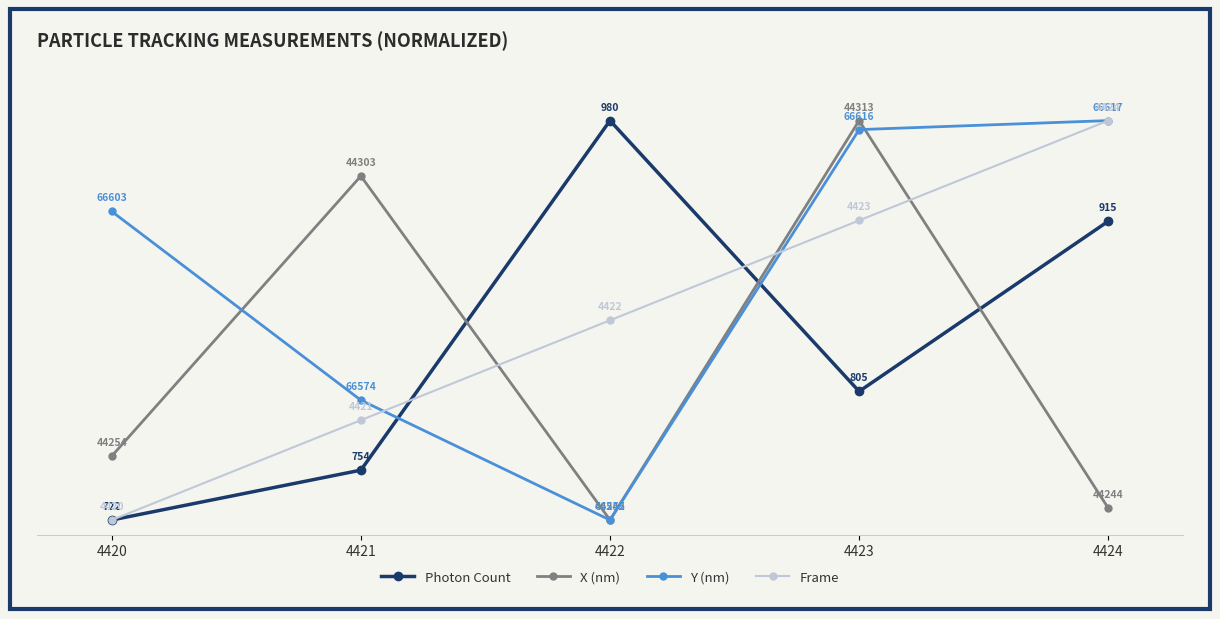

Which series has the largest total across all categories?

Y (nm)